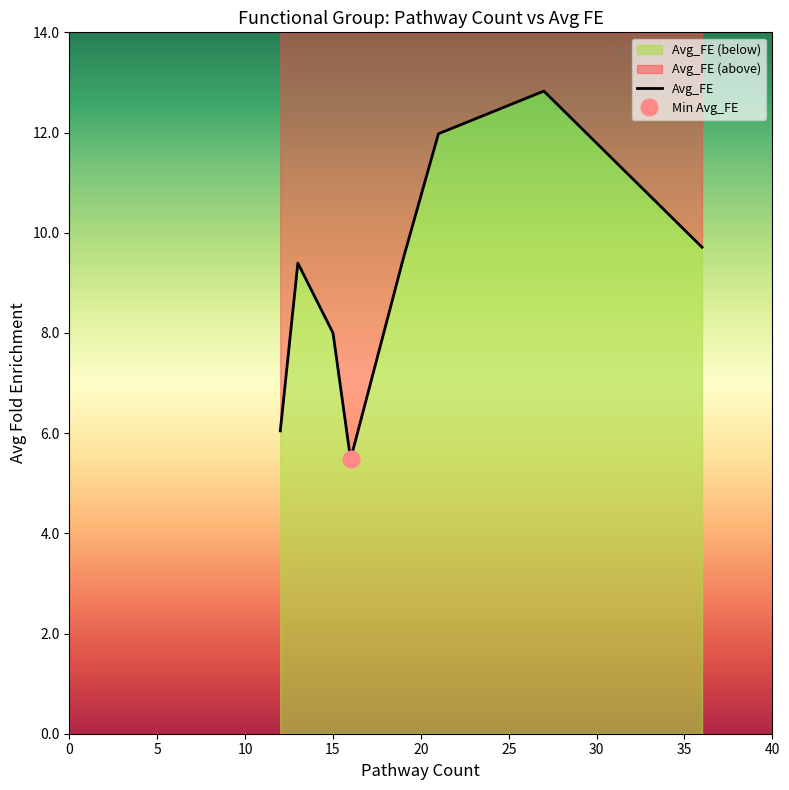

Is it true that the value at 21 is 17.7?

False